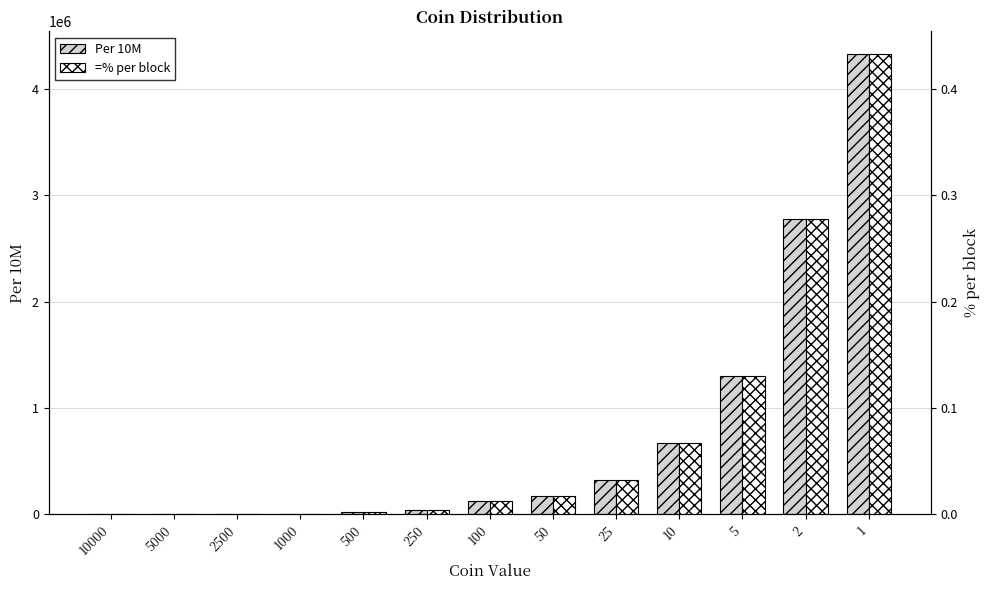

What is the value of the =% per block bar at the 11th from the left?

0.1